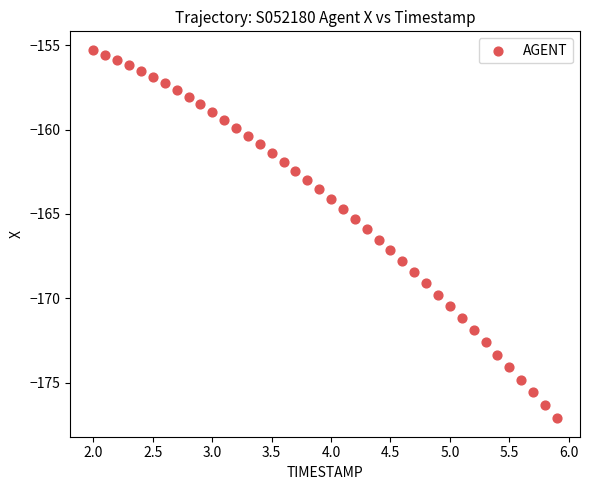

How many points are shown in the scatter plot?

40